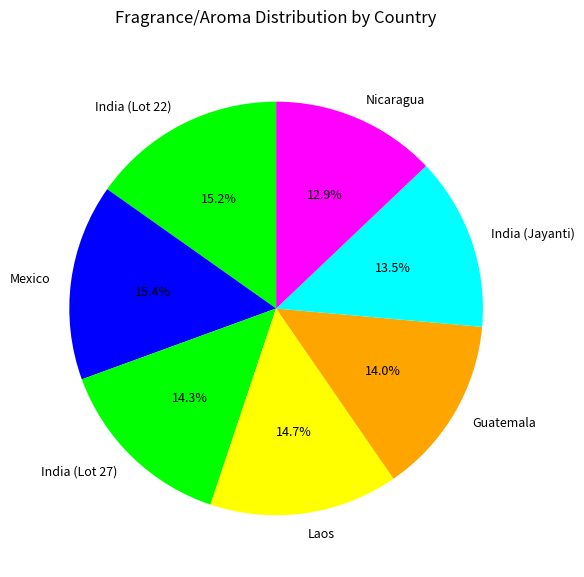

Is there a majority slice in this chart?

No